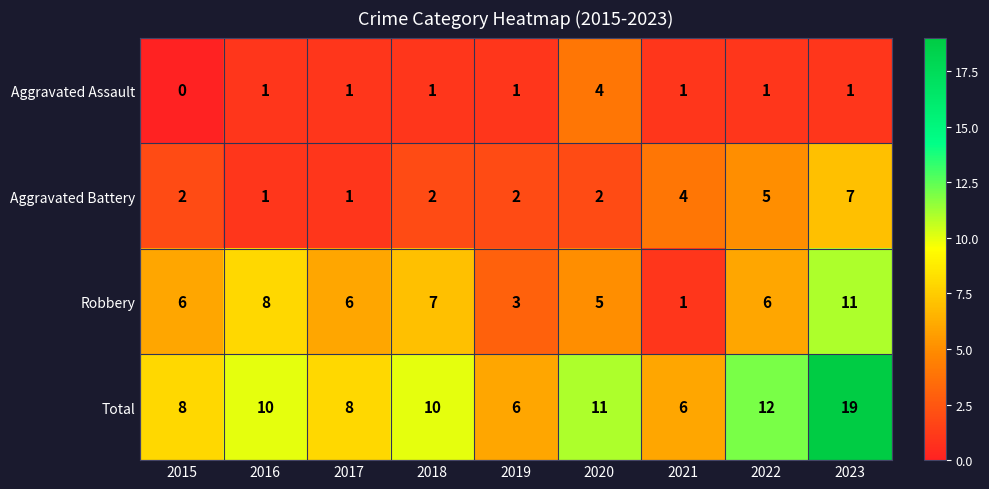

What is the difference between the maximum and second lowest values in the Aggravated Battery series?

6